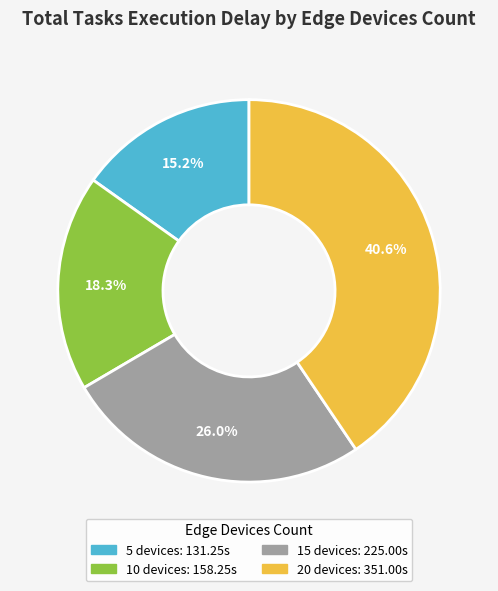

To the nearest percent, what portion does 10 represent?

18%